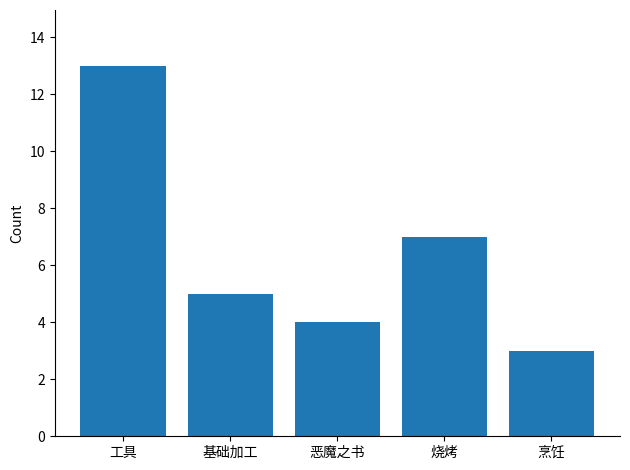

True or false: the data shows 2 at 基础加工.

False